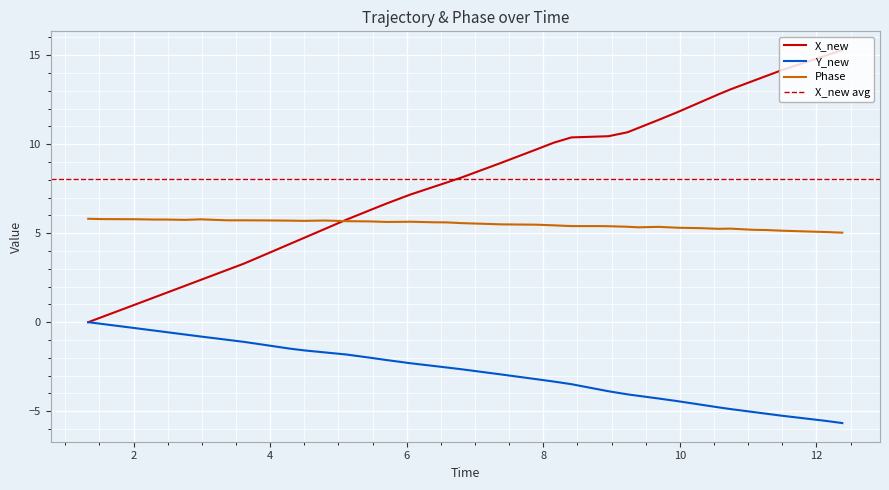

True or false: Y_new and Phase cross at least once.

False